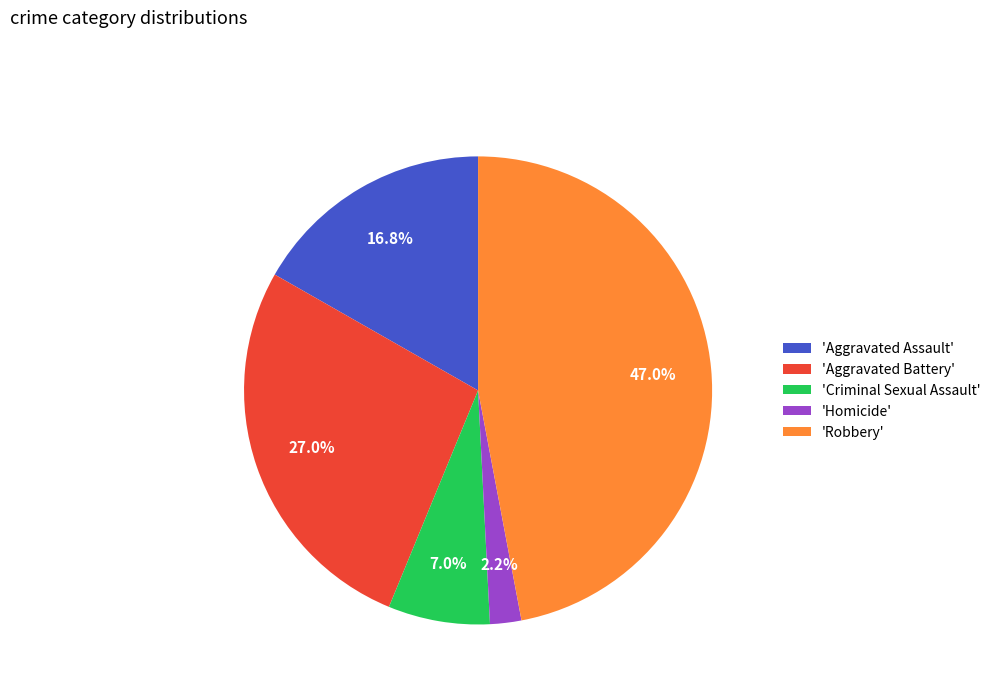

Rank the categories by value from lowest to highest.

'Homicide', 'Criminal Sexual Assault', 'Aggravated Assault', 'Aggravated Battery', 'Robbery'